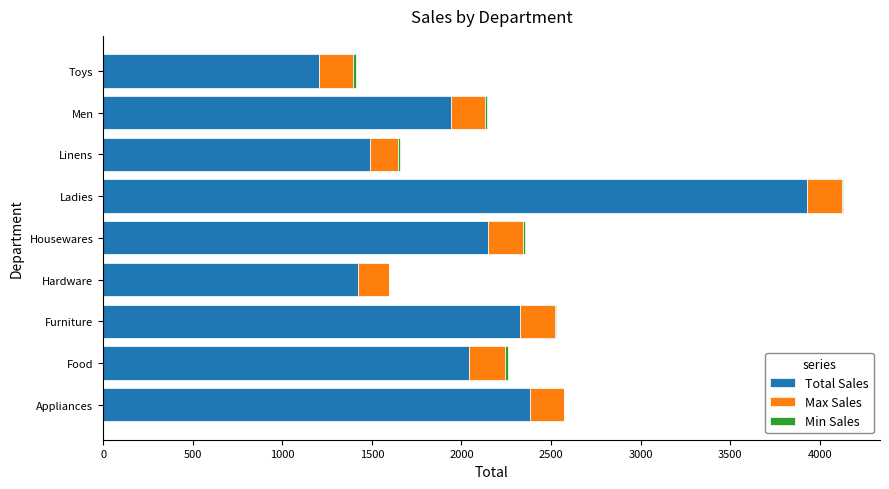

At which category is the sum across all series the highest?

Ladies